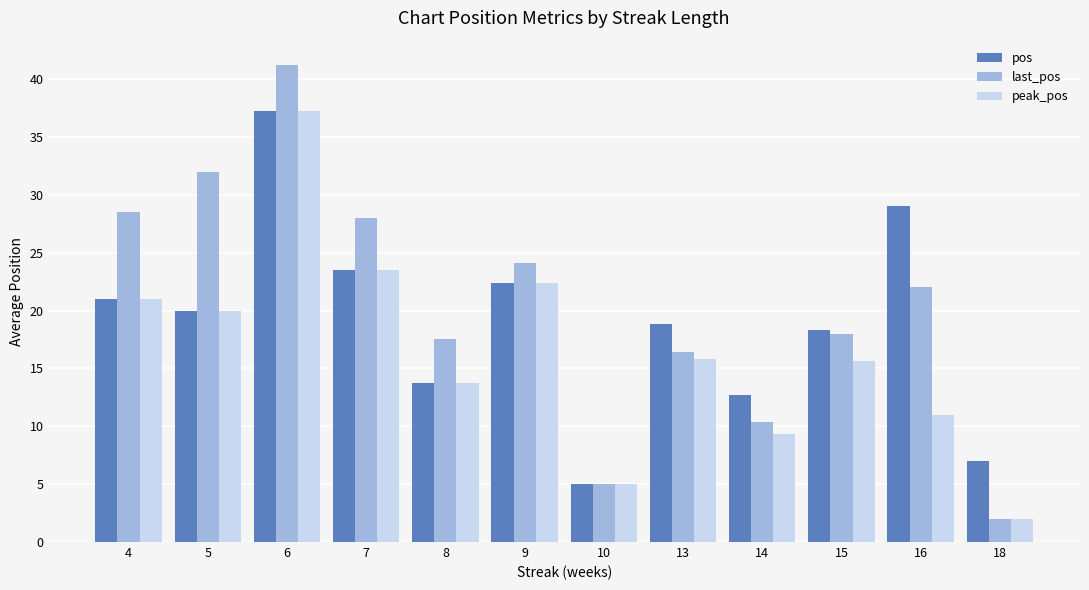

Which series has the largest range (max minus min)?

last_pos